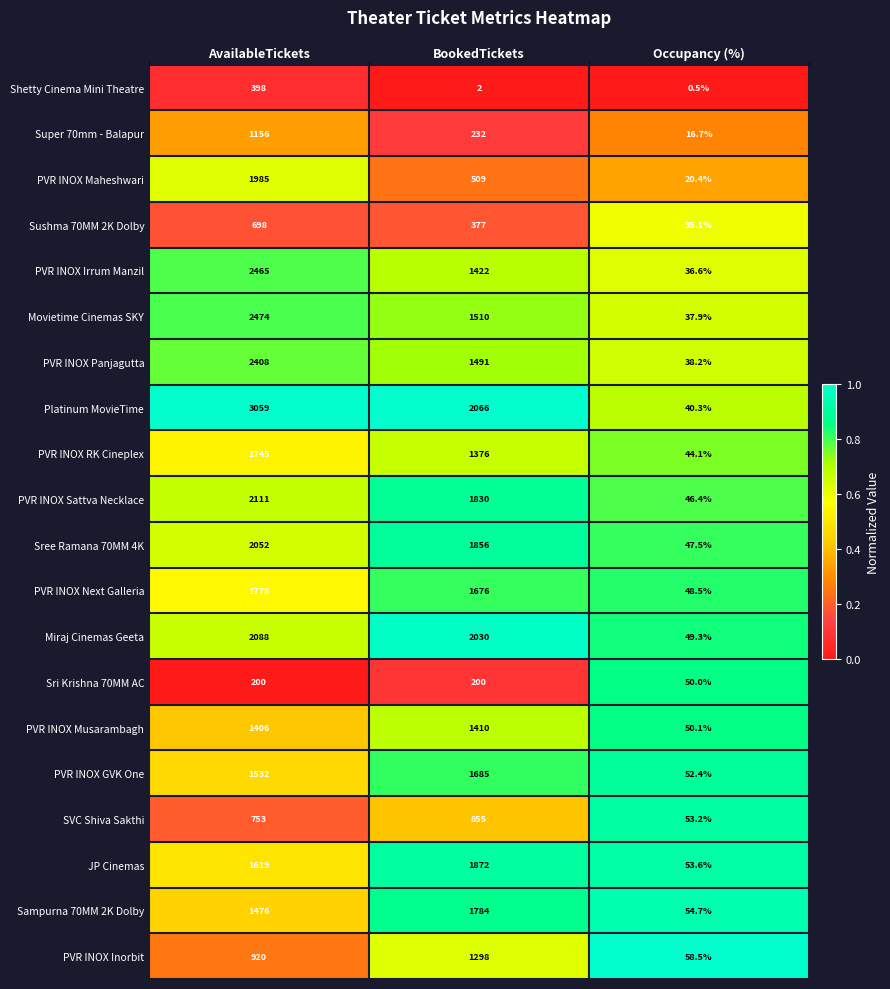

Which label corresponds to the largest value in the chart?

AvailableTickets